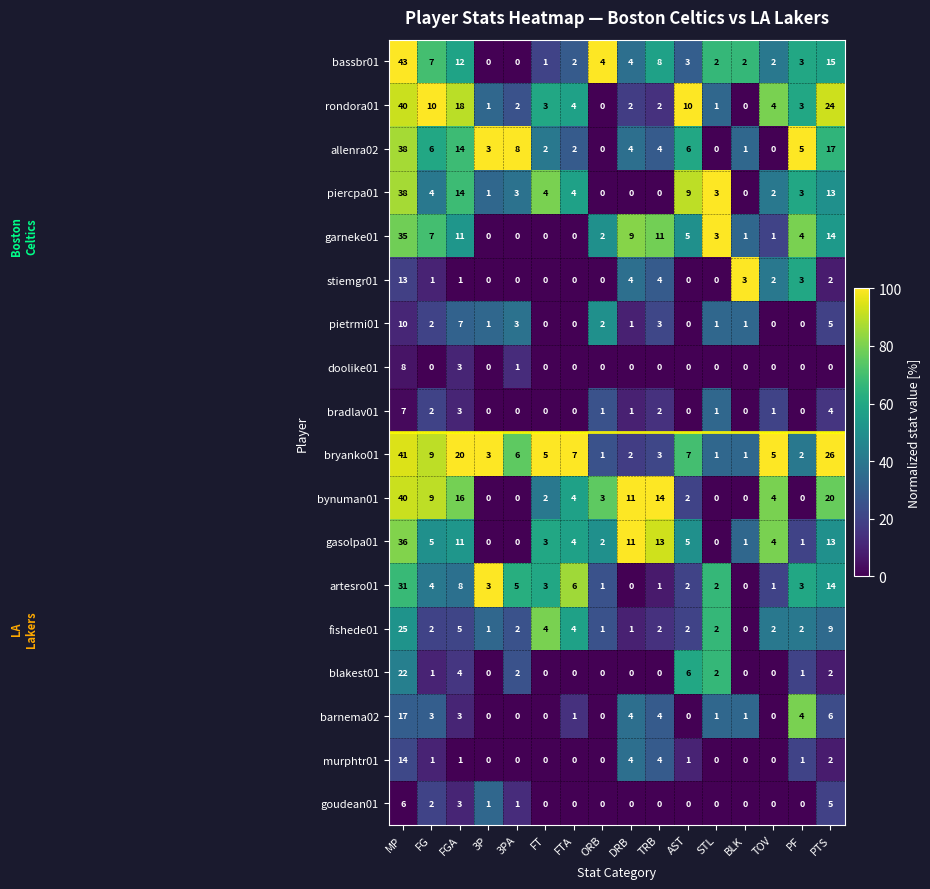

Is the value of gasolpa01 at DRB greater than the value of piercpa01 at ORB?

Yes